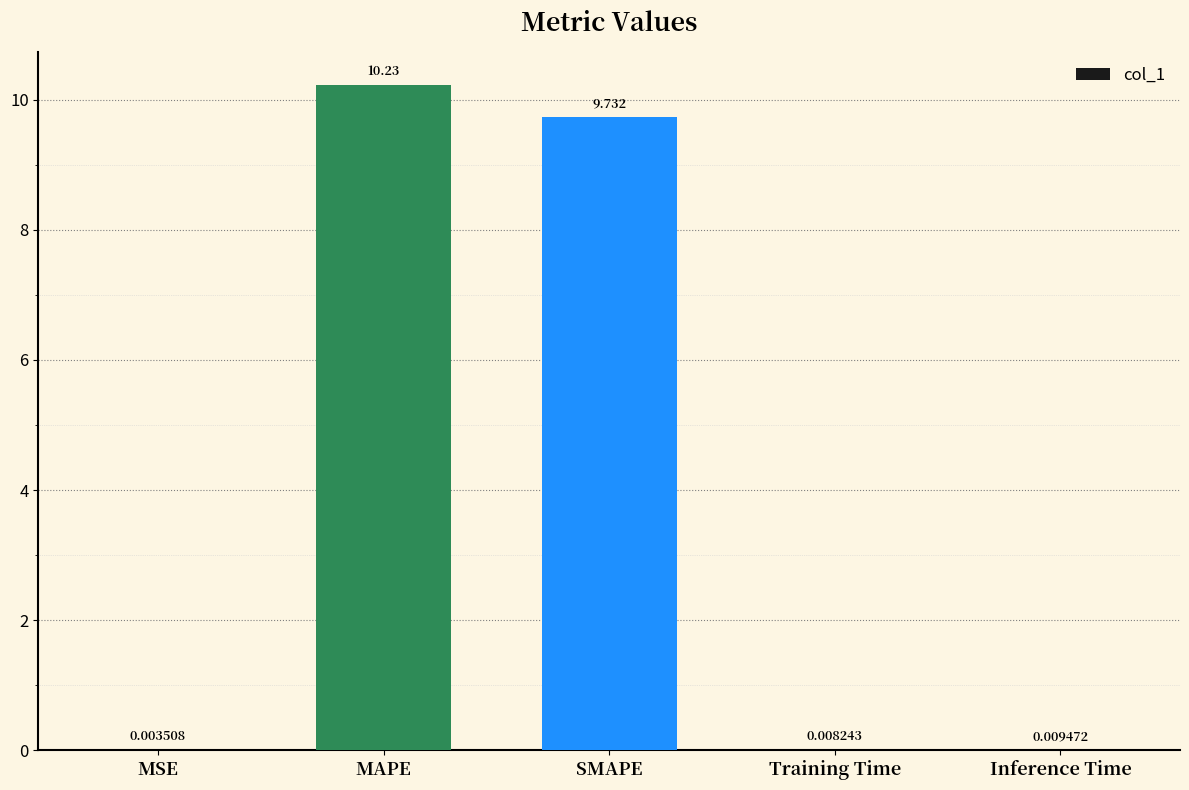

Which has a higher value, SMAPE or Inference Time?

SMAPE